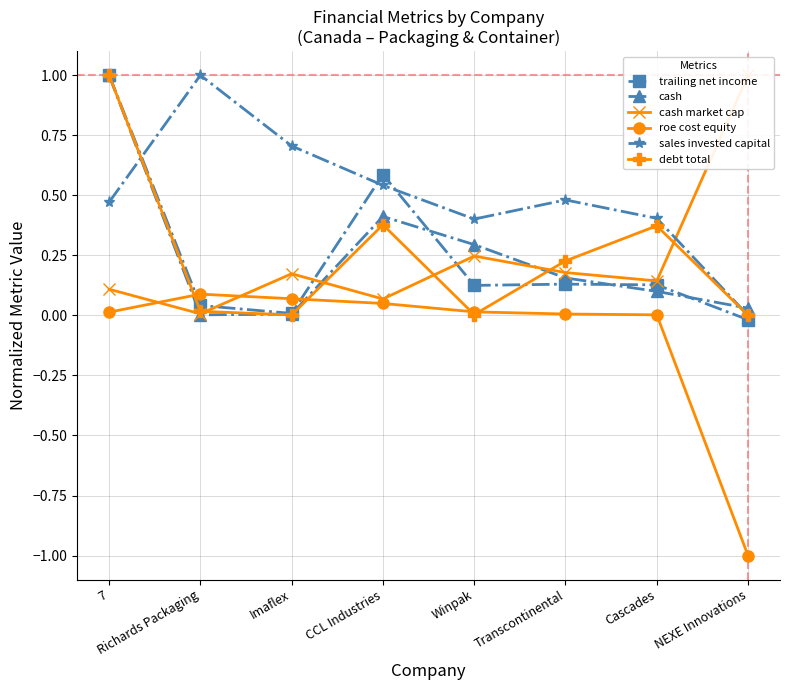

What is the difference between the maximum and minimum values in the trailing net income series?

1.0